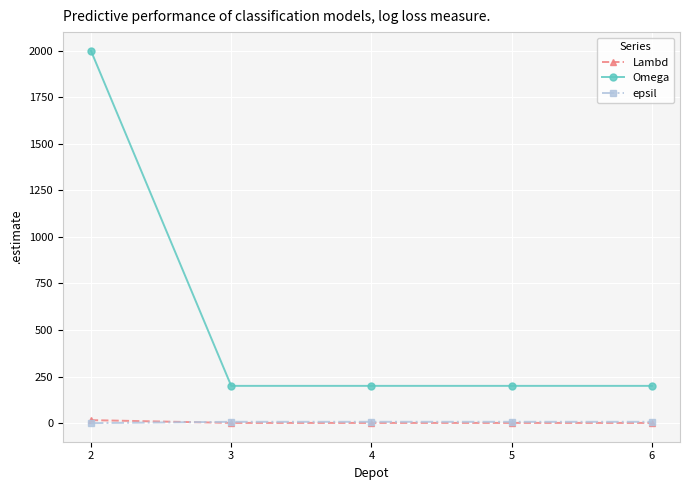

The value of Omega at 2 is 2000. True or false?

True